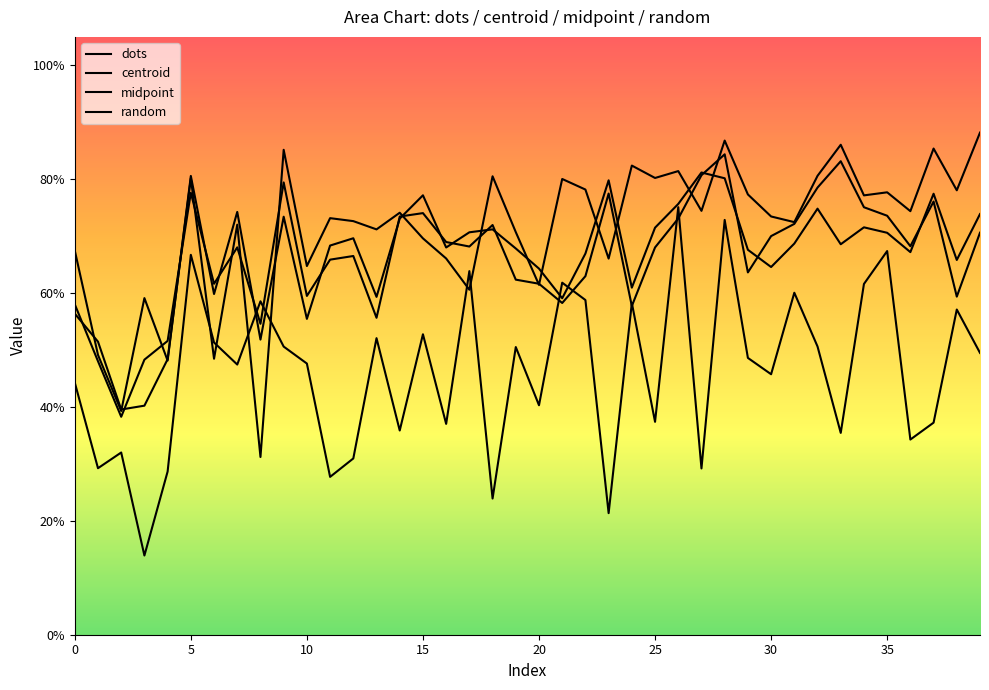

Which series has the largest total across all categories?

dots